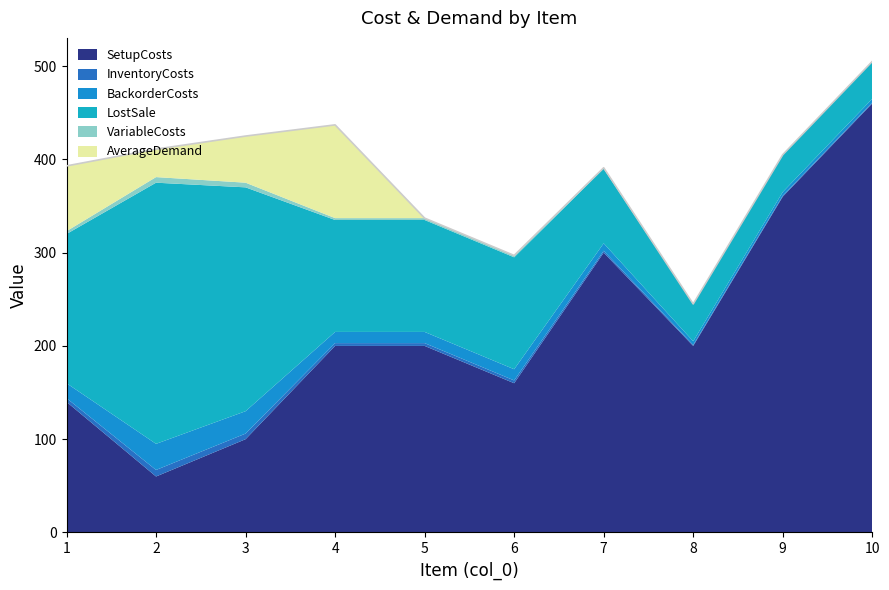

The value of VariableCosts at 7 is 0. True or false?

False